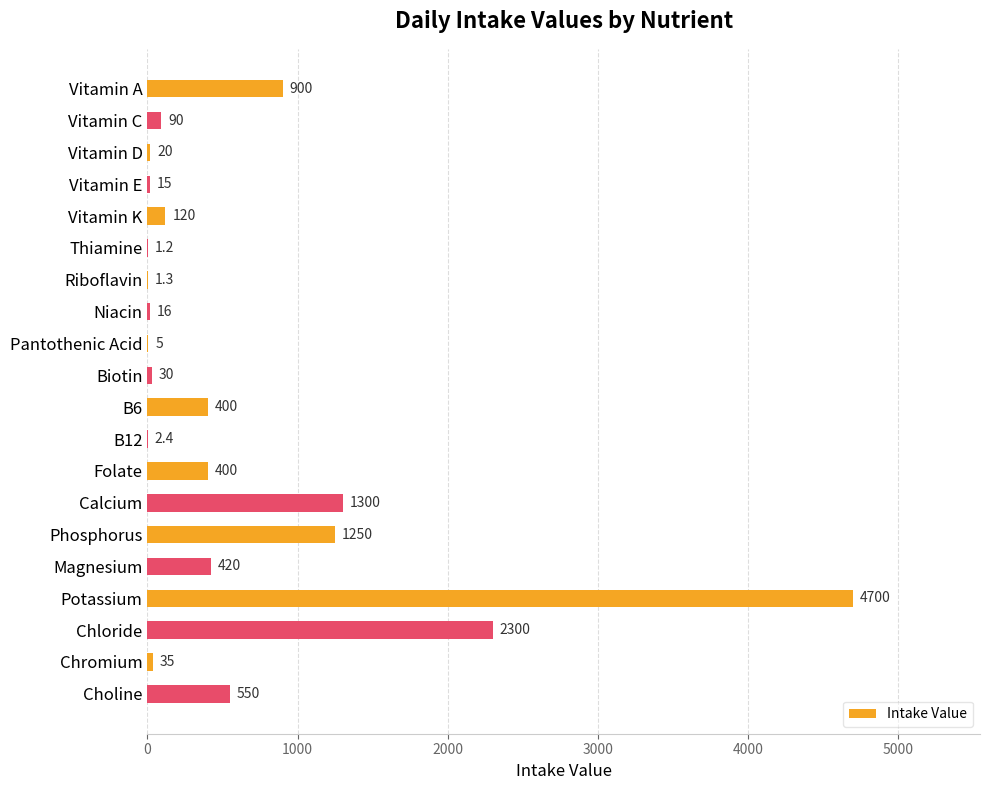

What is the change in value from Vitamin E to B6?

+385.0